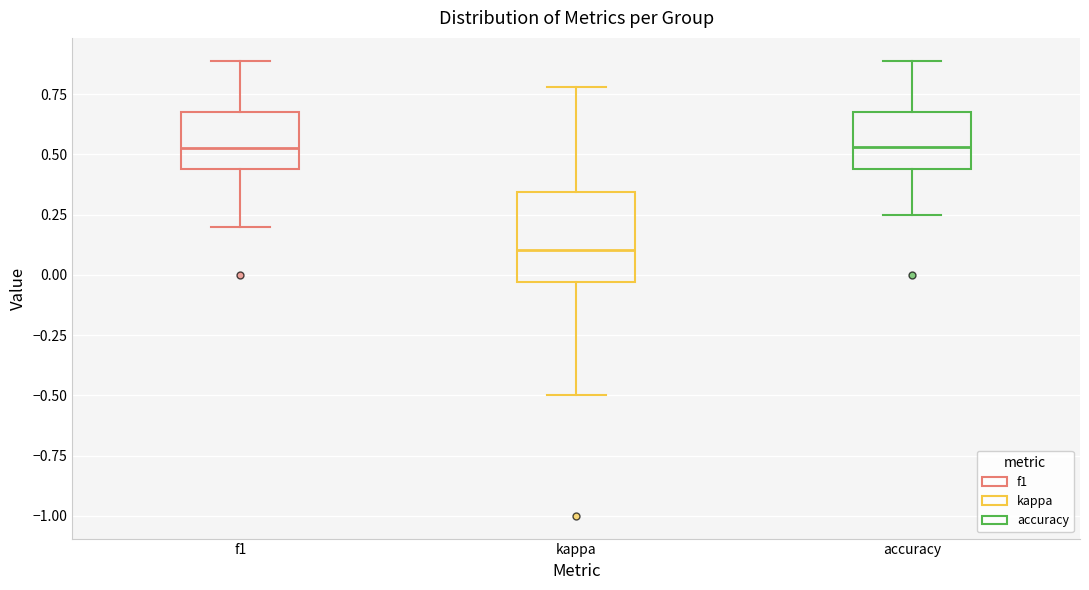

Reading left to right, read every box against the y-axis: the position of its median line, the range the box covers, and the ends of its whiskers. The values are not printed on the chart, so give them approximately, as read against the axis.

f1: median 0.55, box 0.45 to 0.65, whiskers 0.20 to 0.90
kappa: median 0.10, box -0.05 to 0.35, whiskers -0.50 to 0.80
accuracy: median 0.55, box 0.45 to 0.70, whiskers 0.25 to 0.90